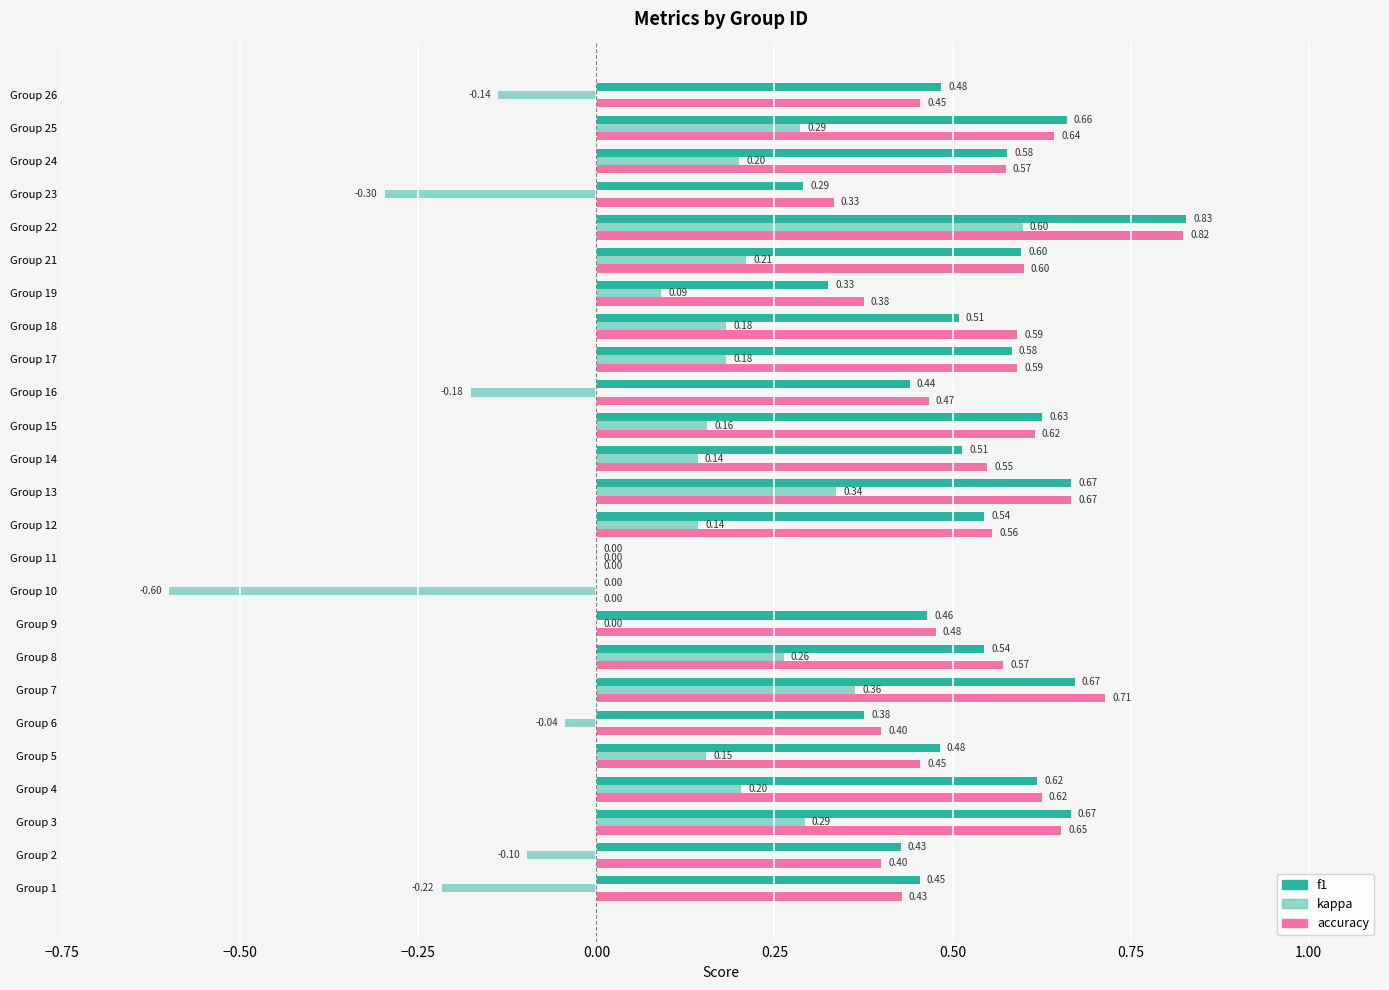

What position from the left is 18?

19